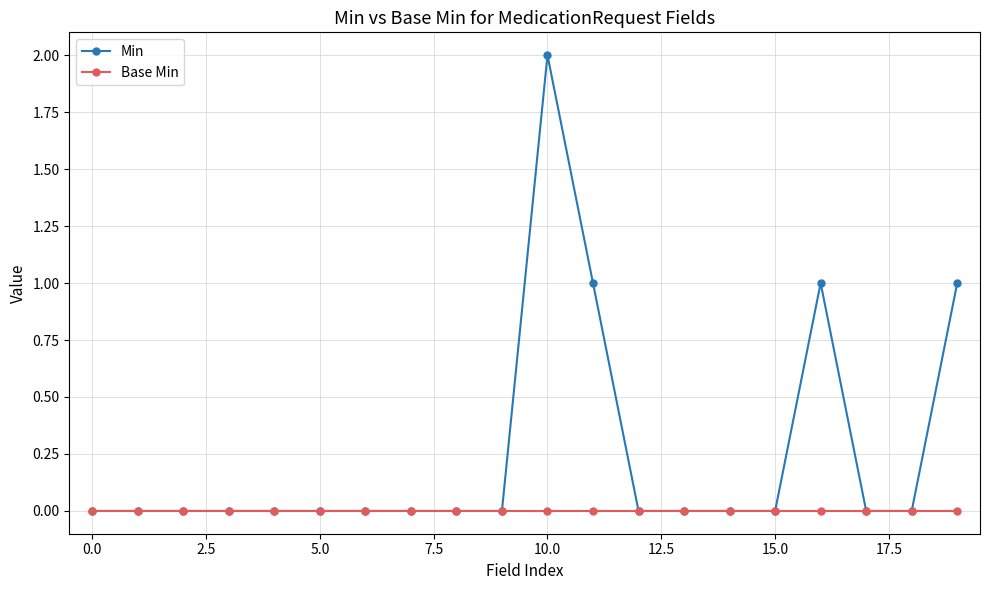

What are all the series names shown in the legend?

Min, Base Min